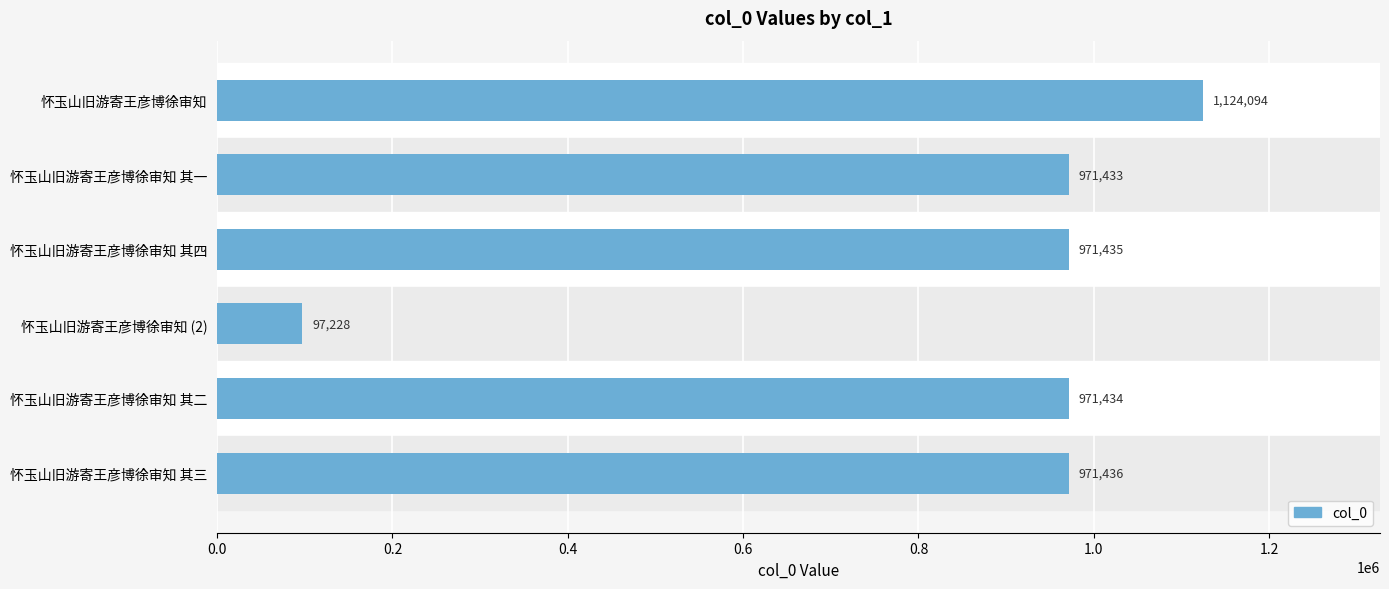

How many bars are there in total?

6